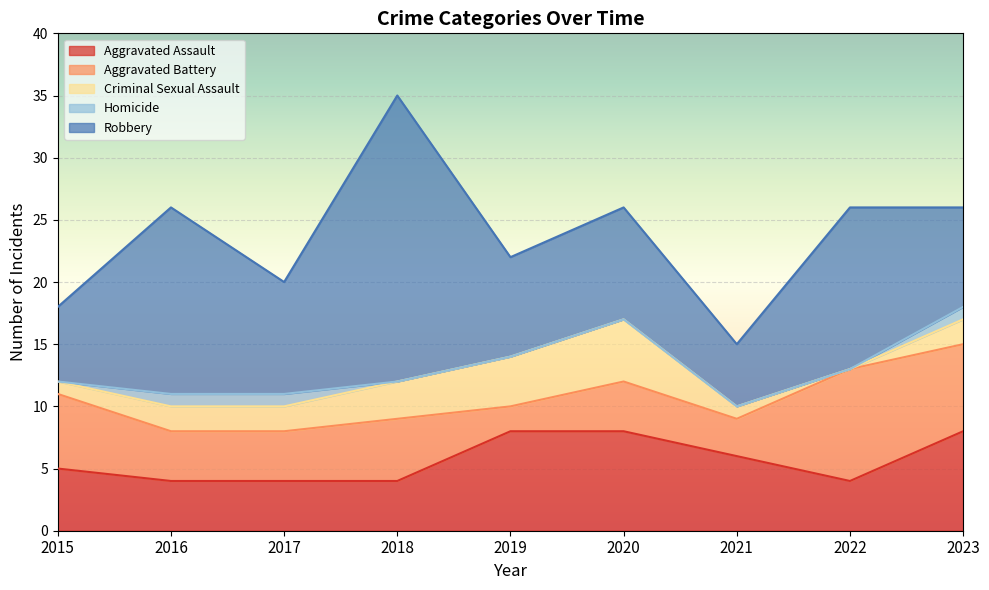

List the labels in order of Aggravated Assault value, smallest first.

2016, 2017, 2018, 2022, 2015, 2021, 2019, 2020, 2023